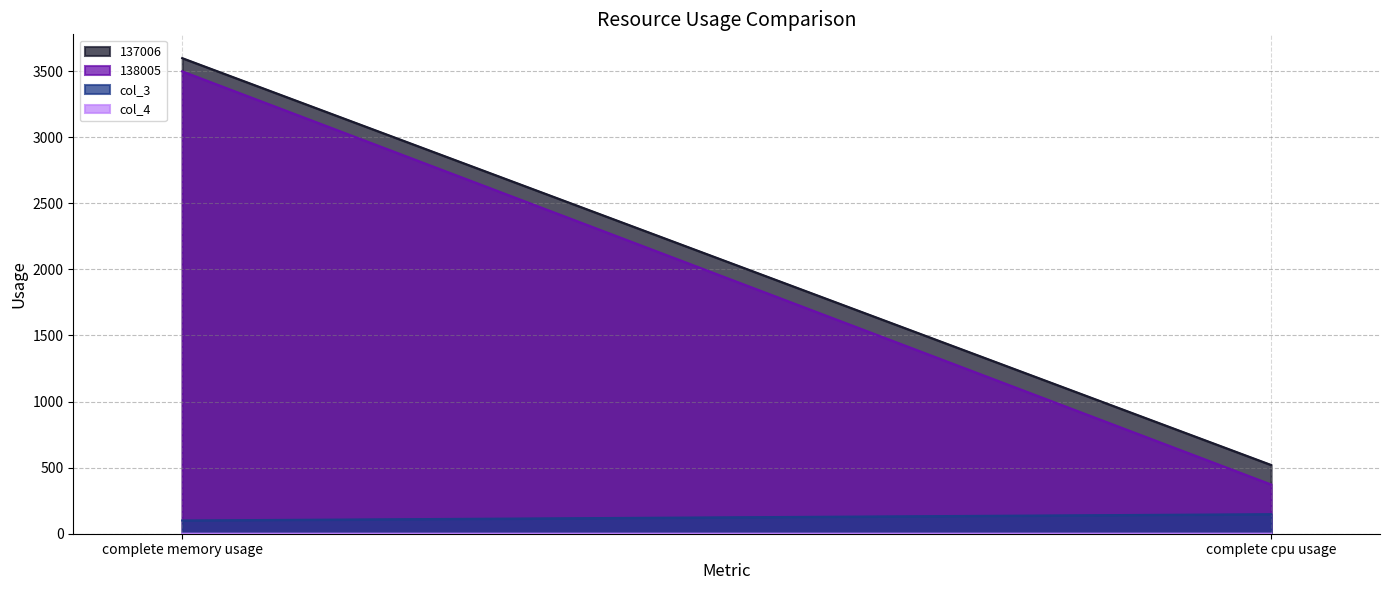

What is the difference between the maximum and minimum values in the 137006 series?

3078.4